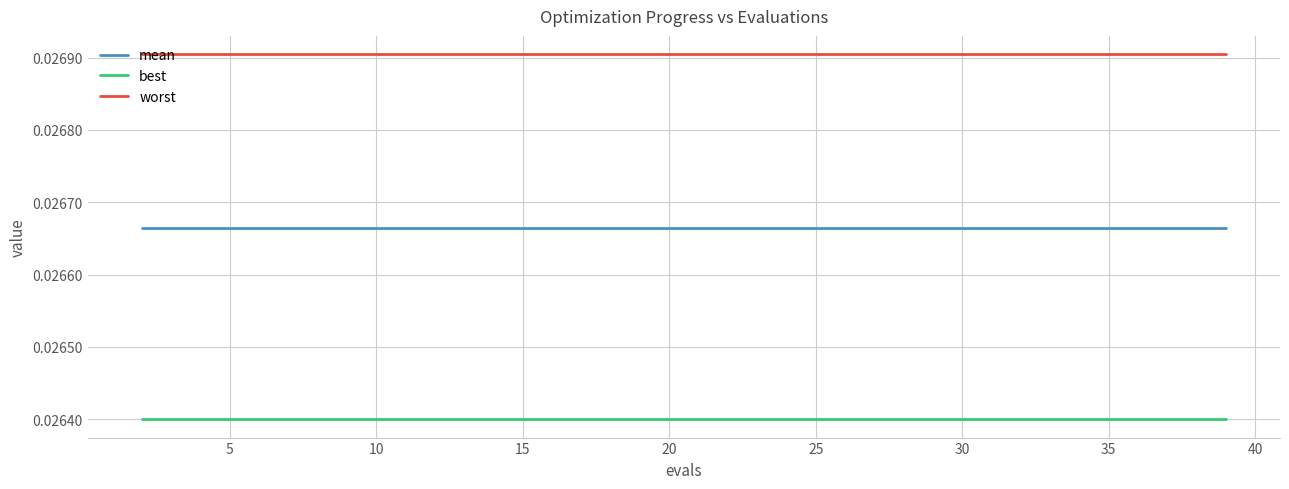

Rank the series by their maximum value, from highest to lowest.

worst, mean, best